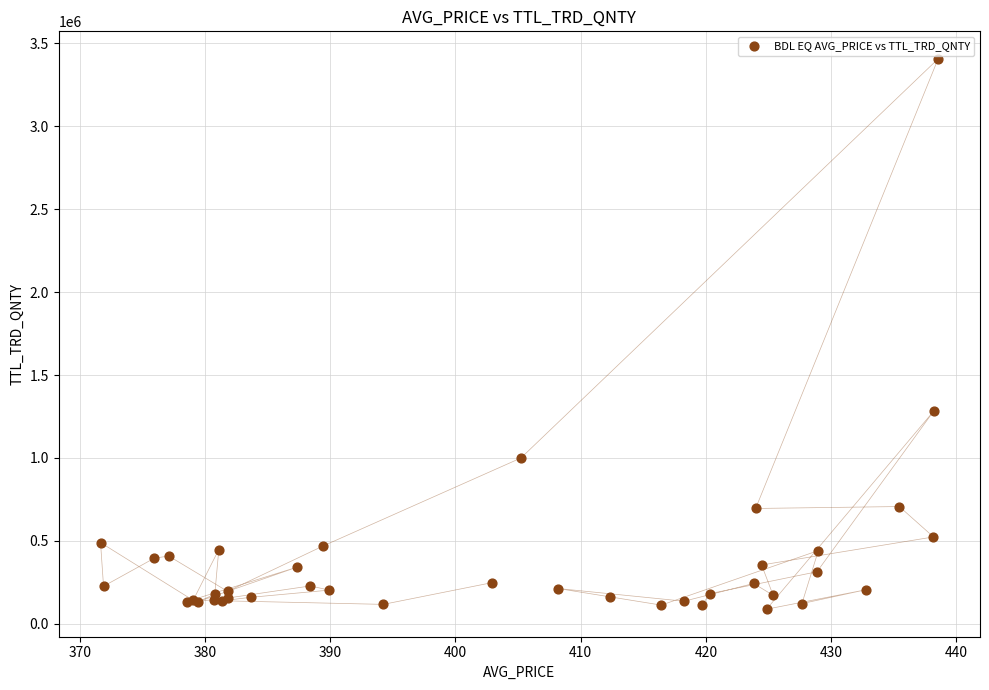

What Y value in the scatter plot is closest to 1747642?

1282056